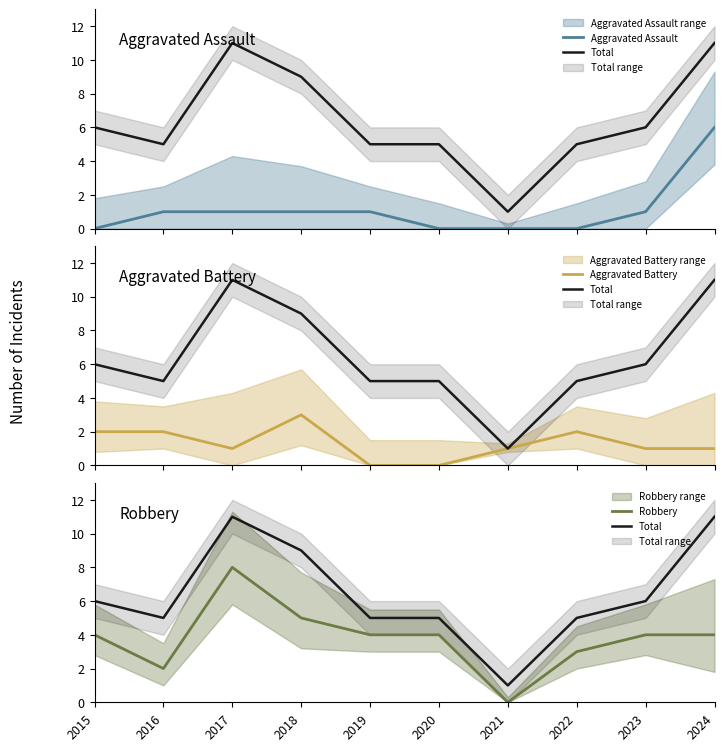

True or false: Robbery has more than 1 points higher than both neighbors.

False